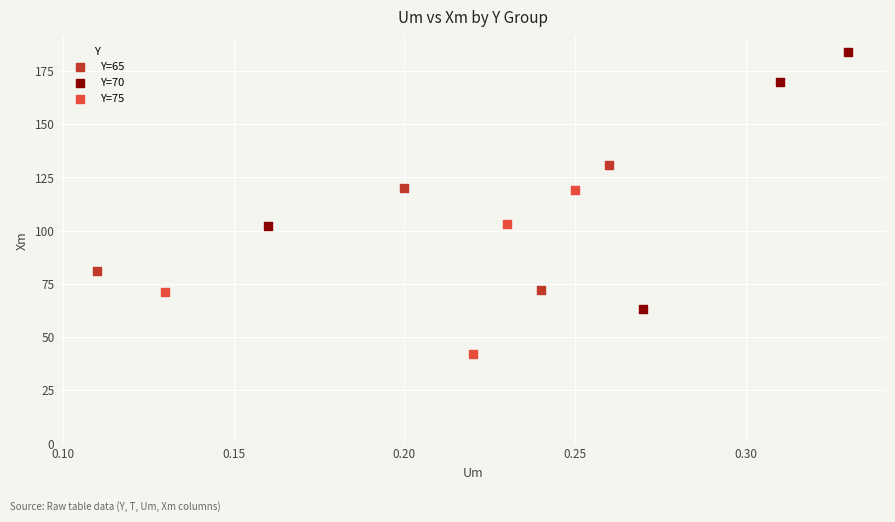

Which series has the widest spread of Y values?

Y=70